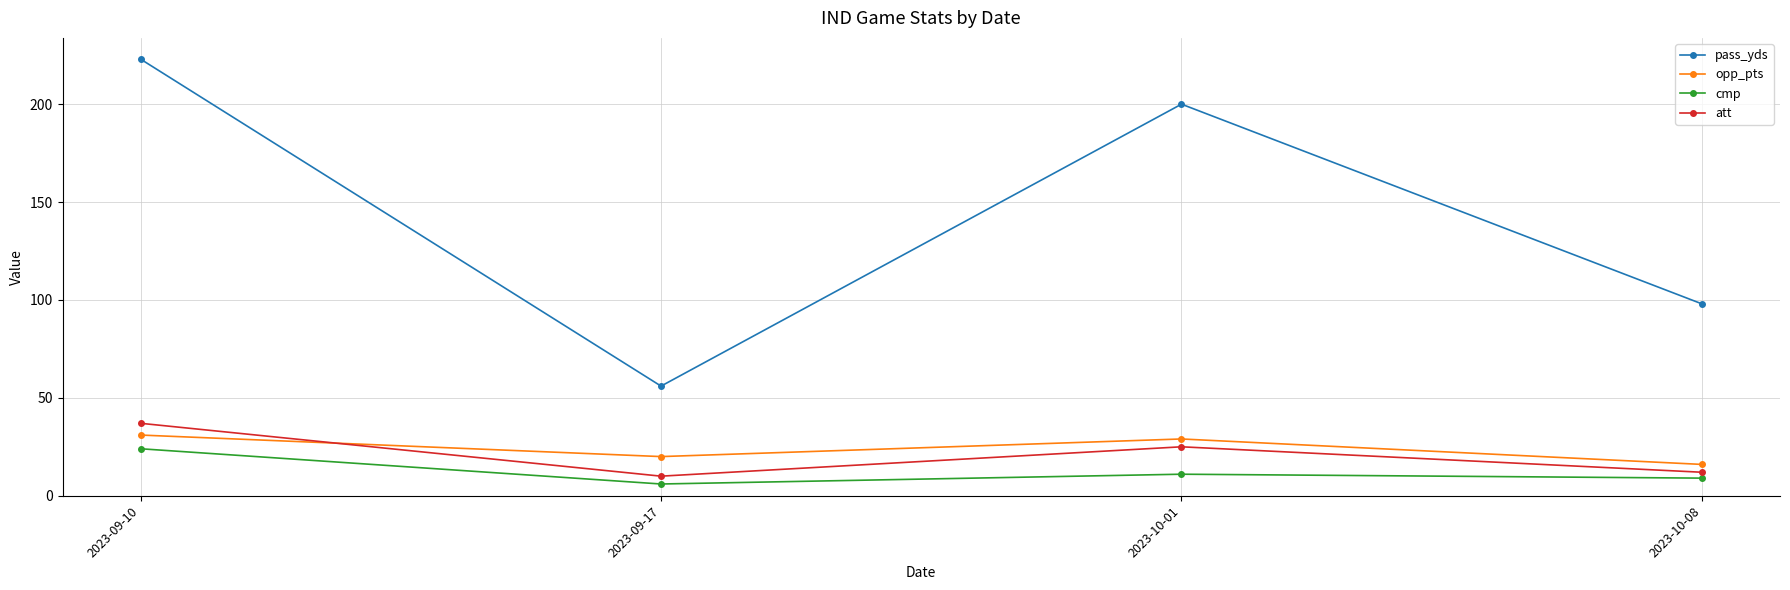

What is the label of the 1st point from the right?

2023-10-08